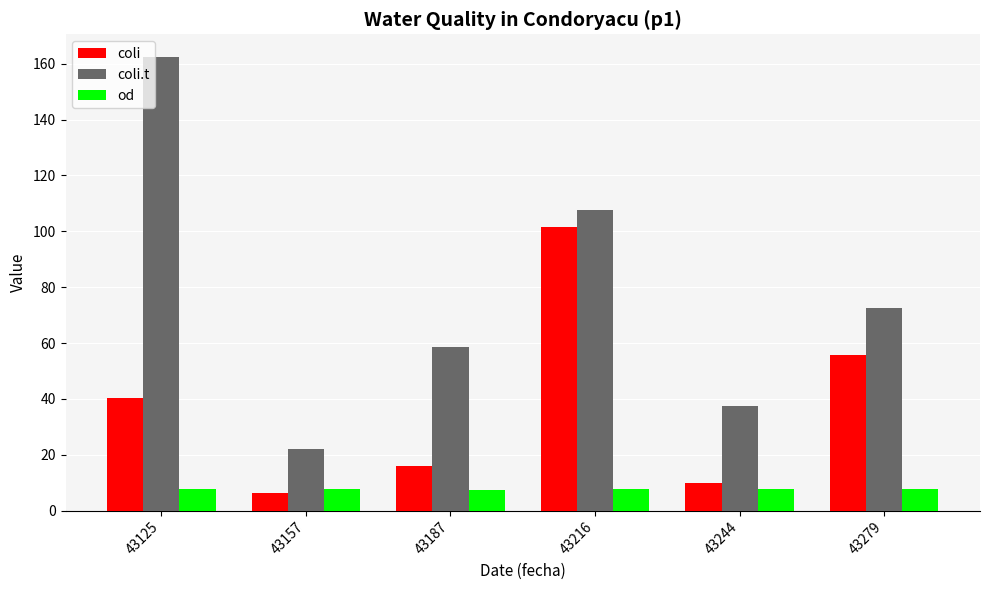

Between 43125 and 43187, which series saw the biggest shift?

coli.t